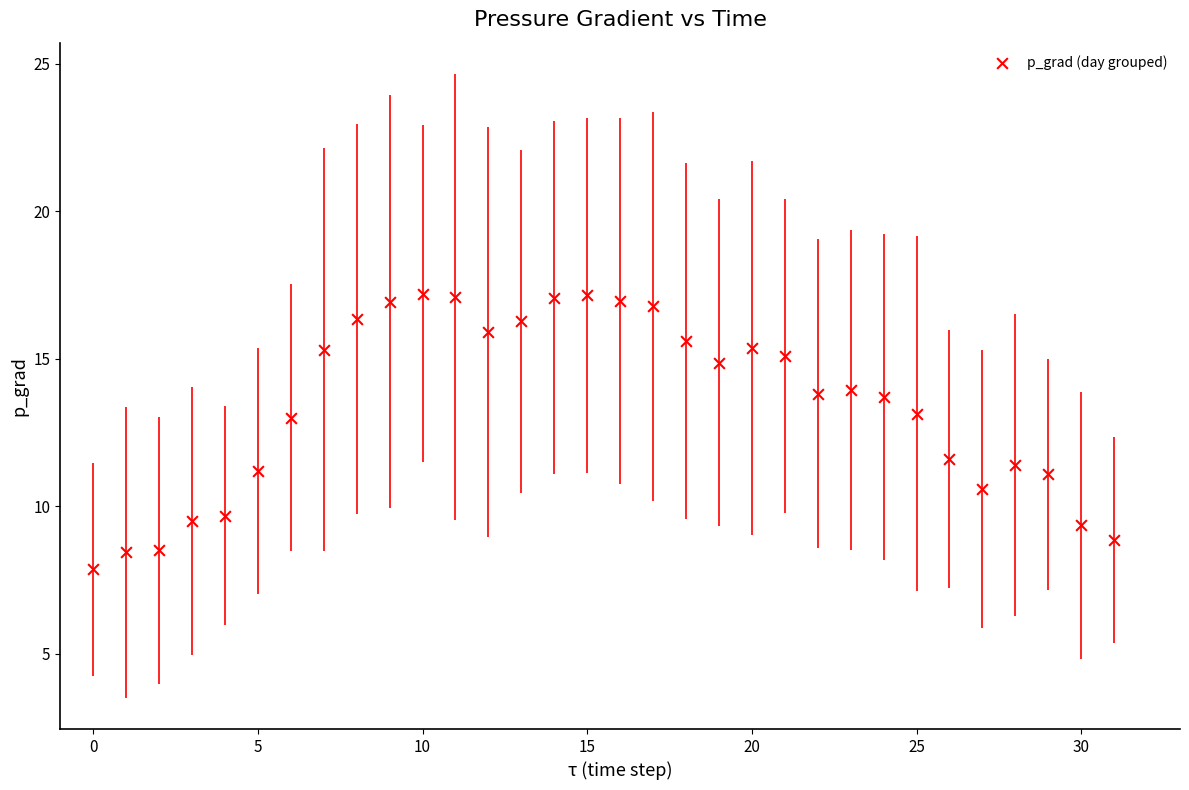

What is the range of Y values (max minus min)?

9.3